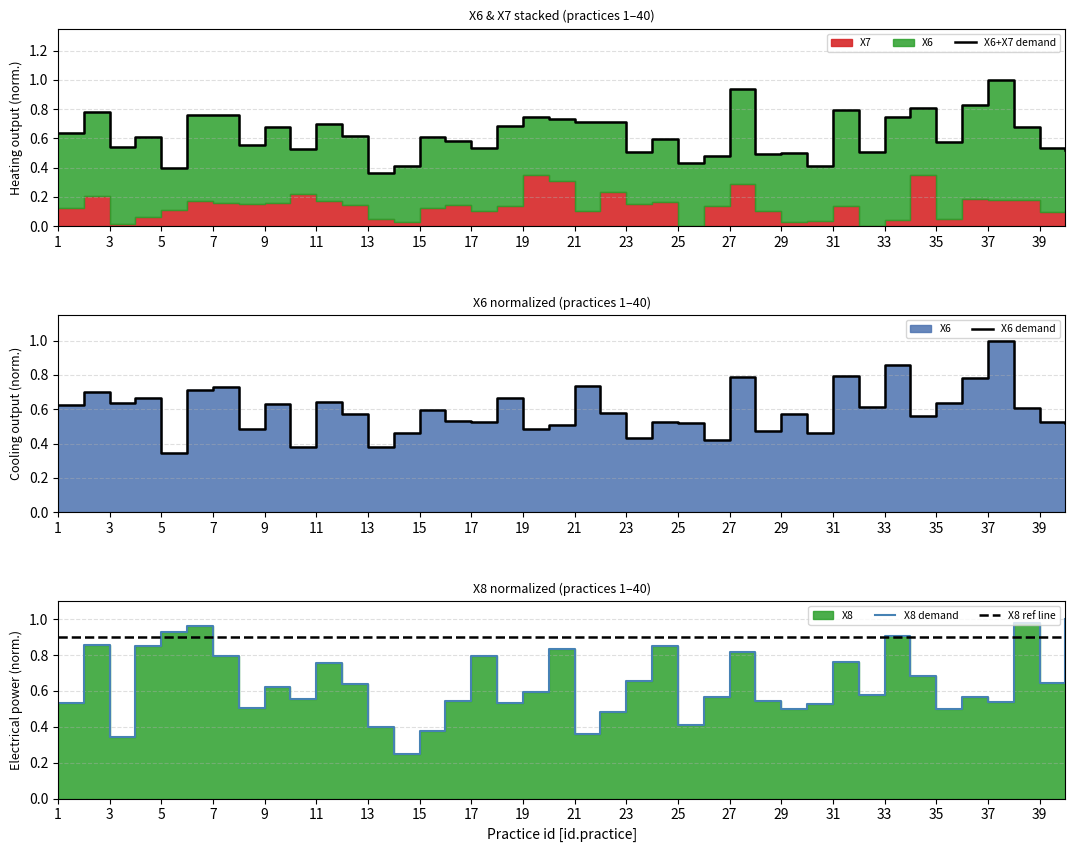

List the series in order of their peak value, lowest first.

X8 ref line, X6+X7 demand, X6 demand, X8 demand